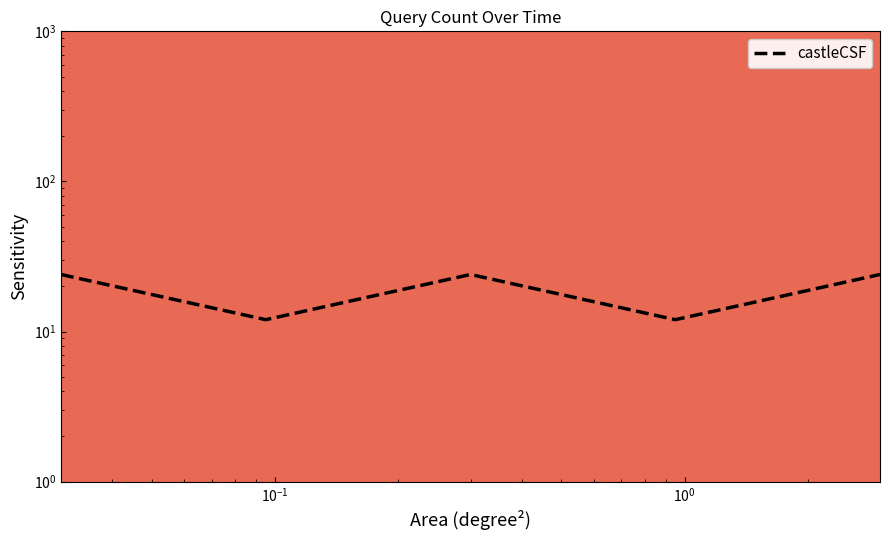

The chart shows a value of 12 at $\mathdefault{10^{0}}$. True or false?

True